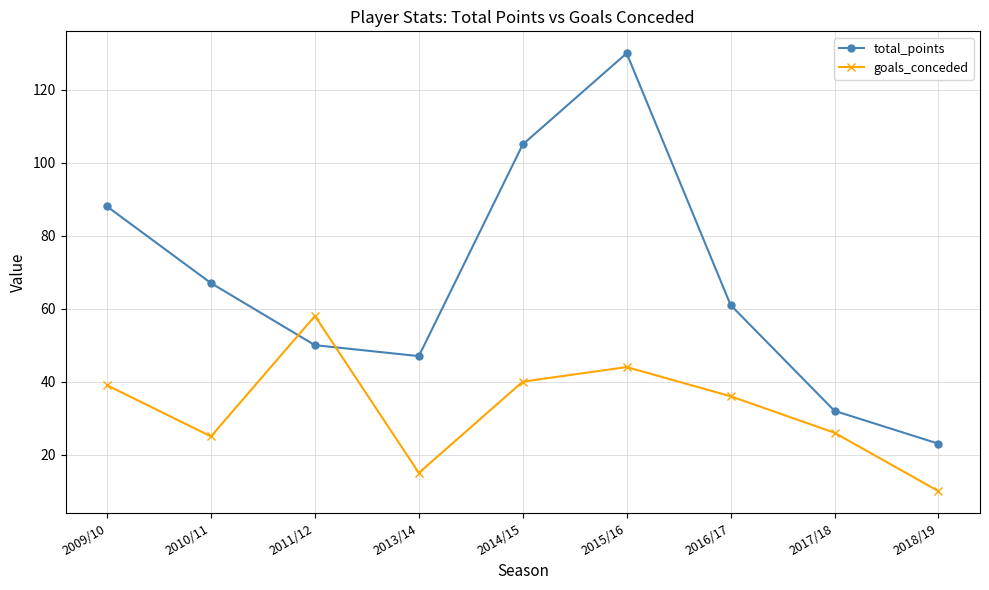

How many values in the goals_conceded series are below 36?

4